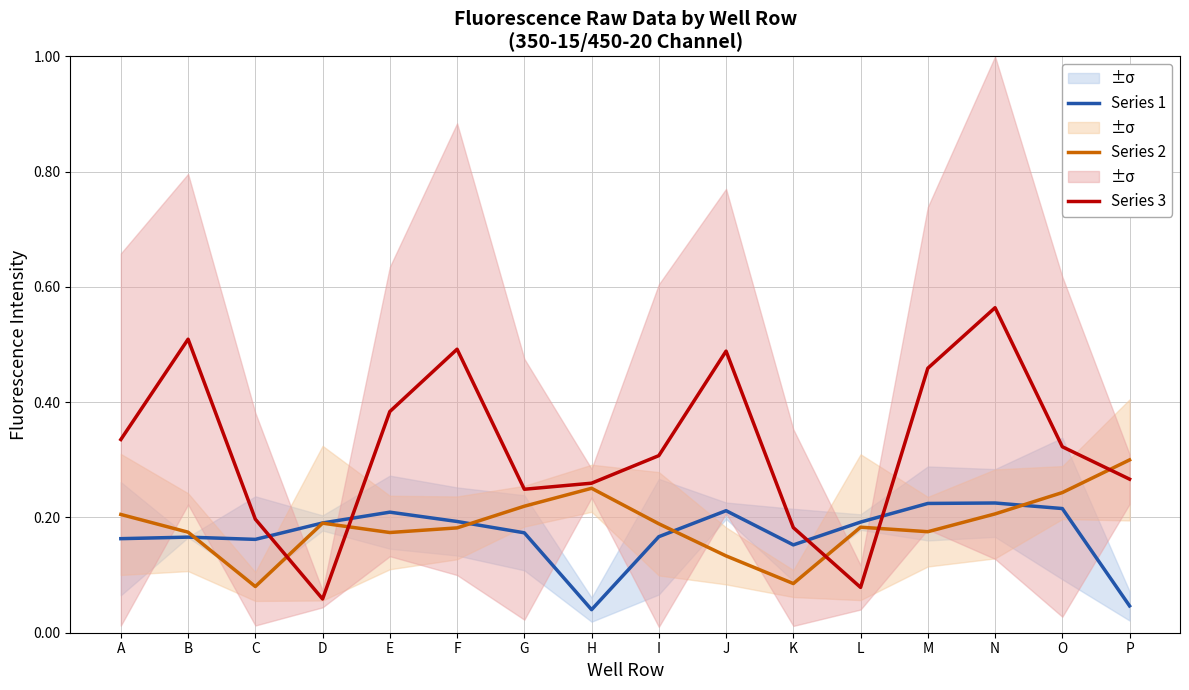

At which category does Series 3 reach its first local peak?

B